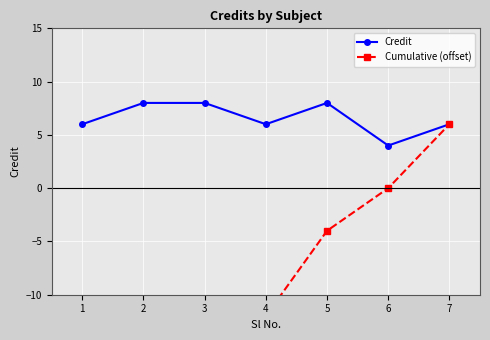

What is the value of the Credit point at the 4th from the left?

6